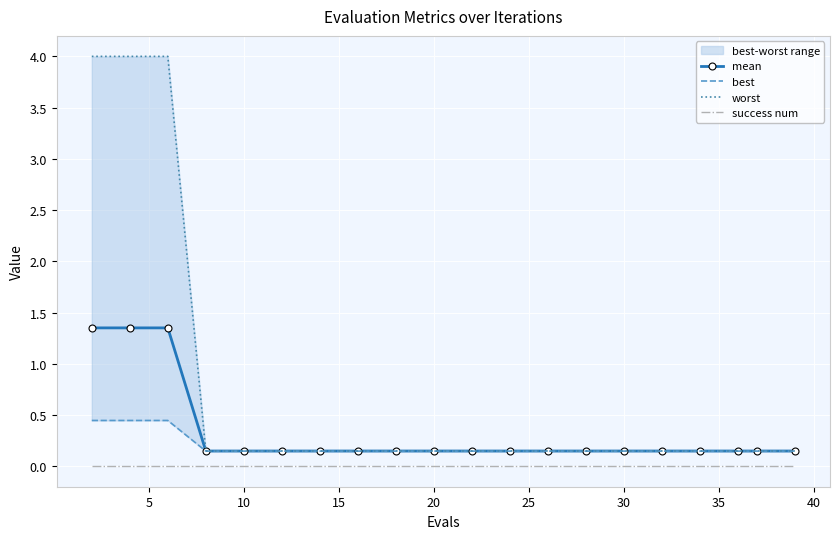

True or false: success num and worst intersect in this chart.

False